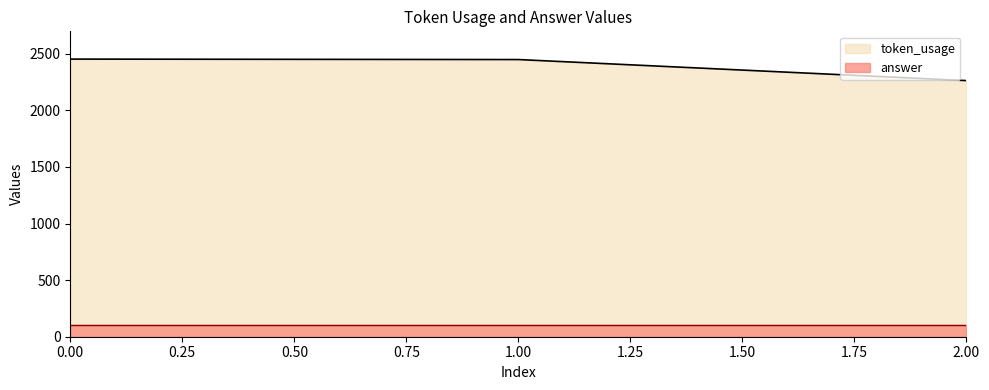

Approximately how many times larger is the value at 1 compared to 0?

1.0